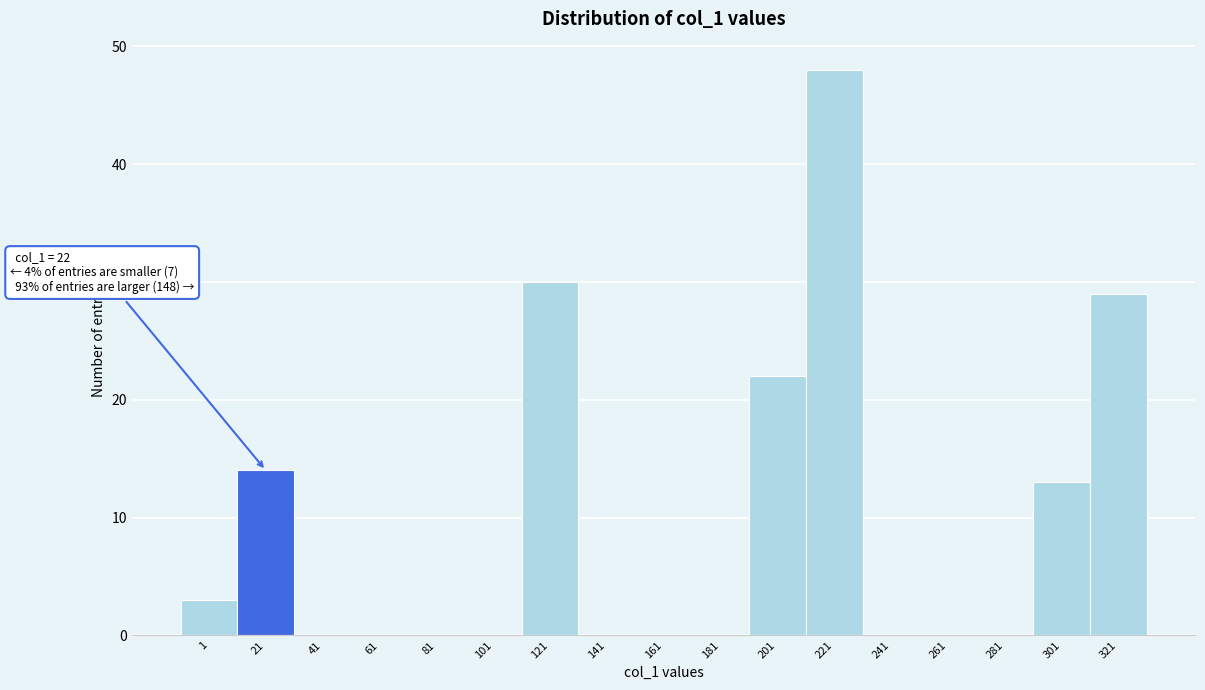

Reading left to right, extract all data points from this chart.

1=3	21=14	41=0	61=0	81=0	101=0	121=30	141=0	161=0	181=0	201=22	221=48	241=0	261=0	281=0	301=13	321=29